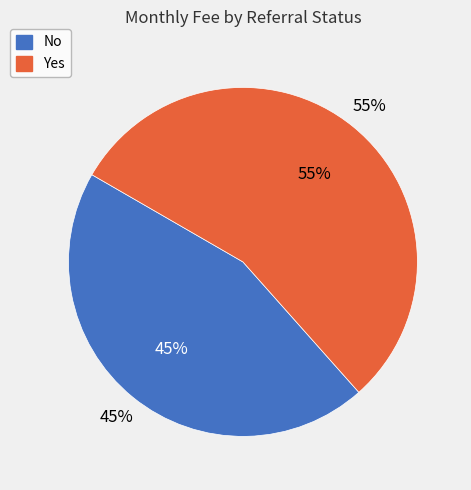

How many segments does this pie chart have?

2